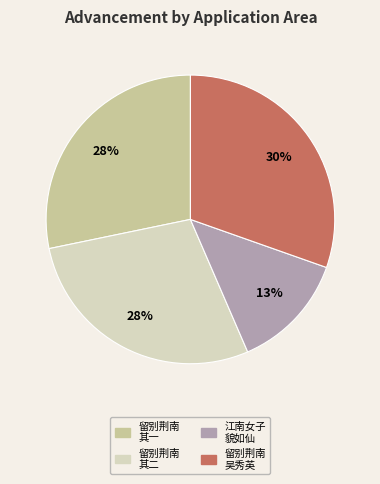

Is there any slice that represents more than half of the pie?

No